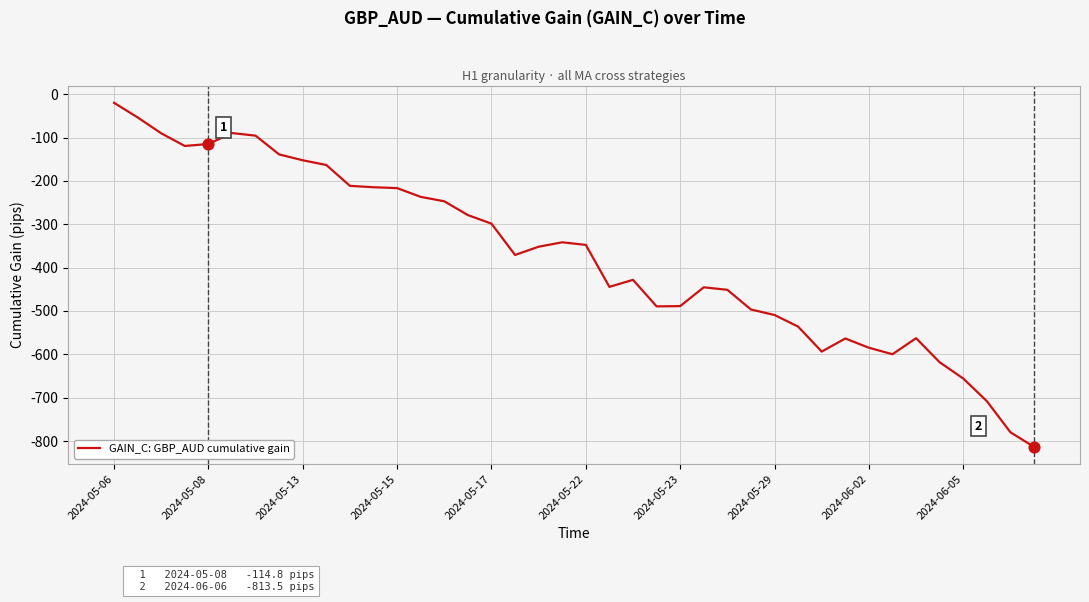

What is the maximum value shown in the chart?

-19.8